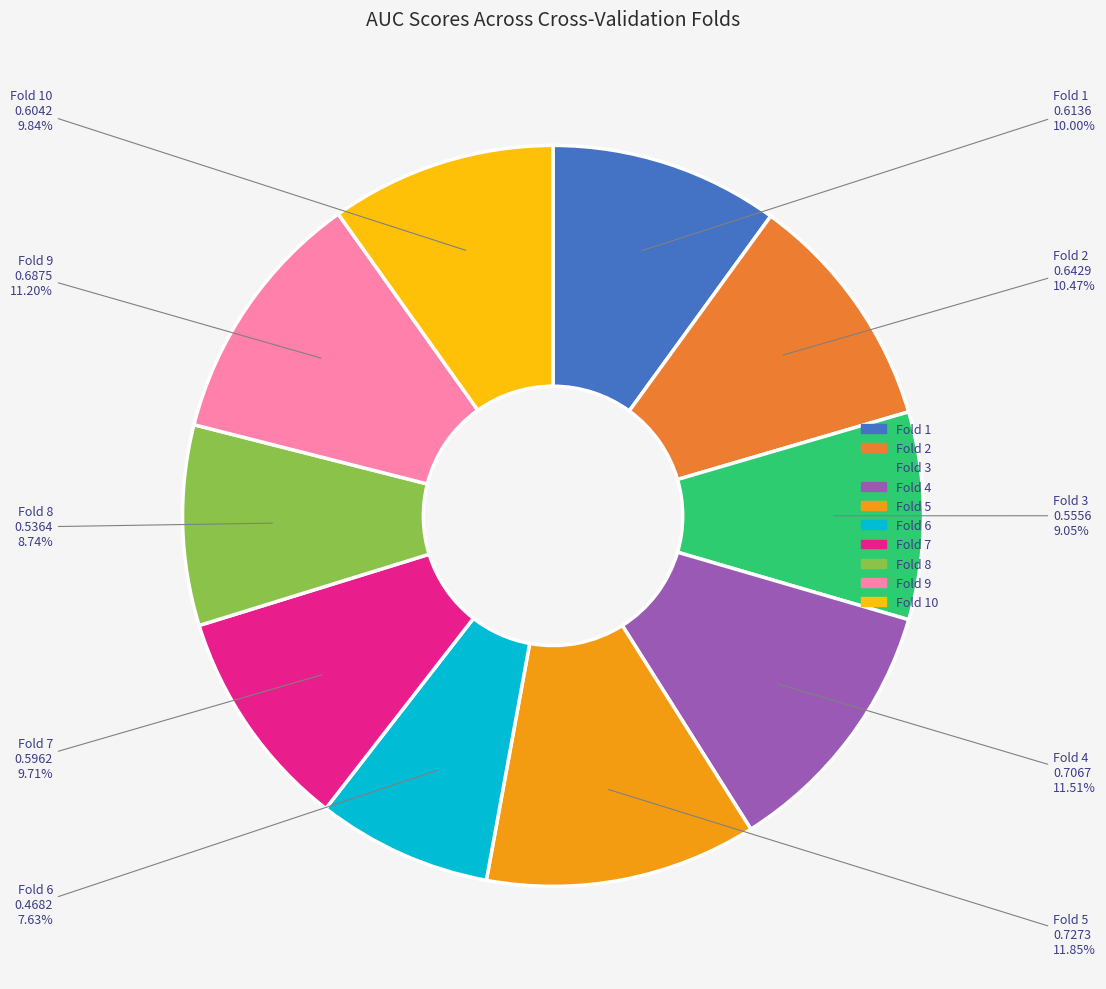

To the nearest percent, what is the difference between the largest and smallest slice percentages?

4%